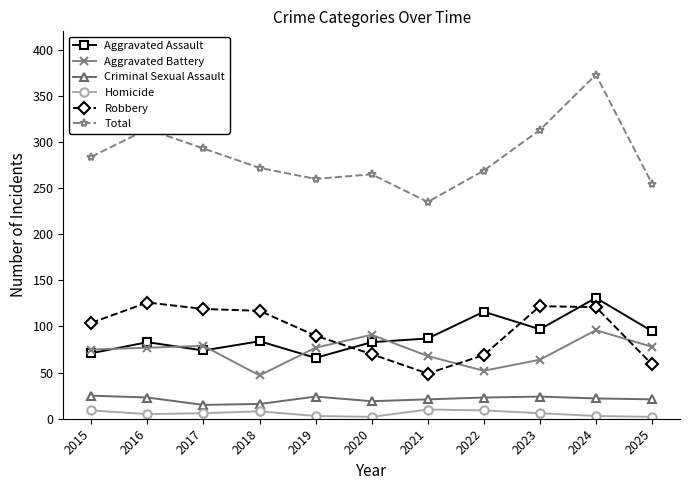

True or false: Aggravated Battery has more than 0 points higher than both neighbors.

True